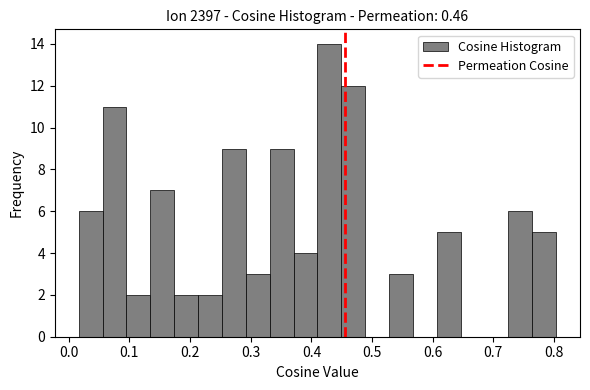

Read against the x-axis, roughly where is the centre of the tallest bar?

0.43